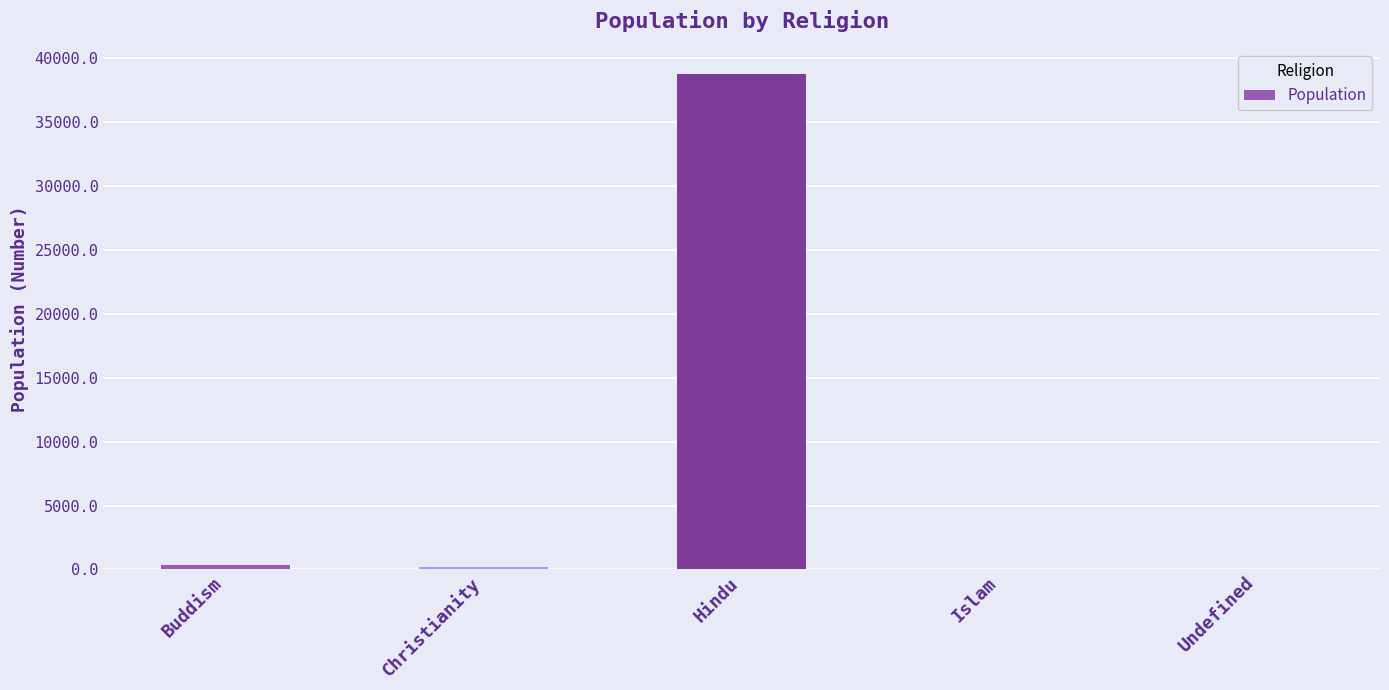

Approximately how many times larger is the value at Undefined compared to Islam?

0.5